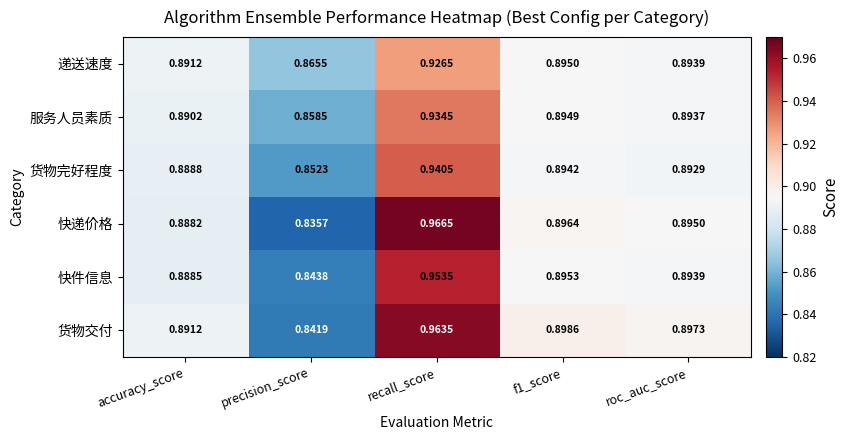

Where is 递送速度 nearest to the value 0?

precision_score